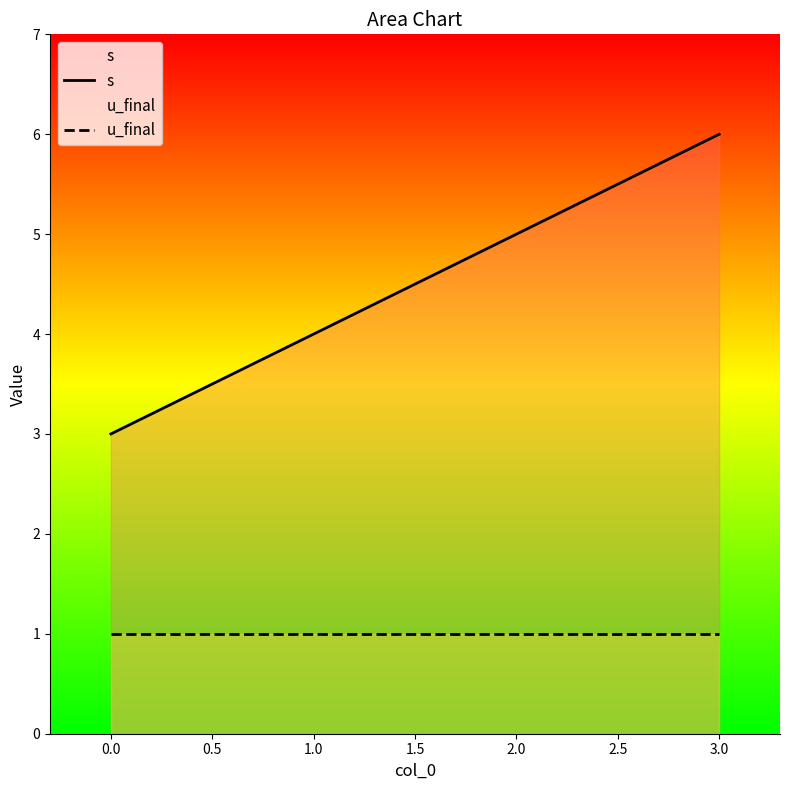

What is the maximum value for u_final?

1